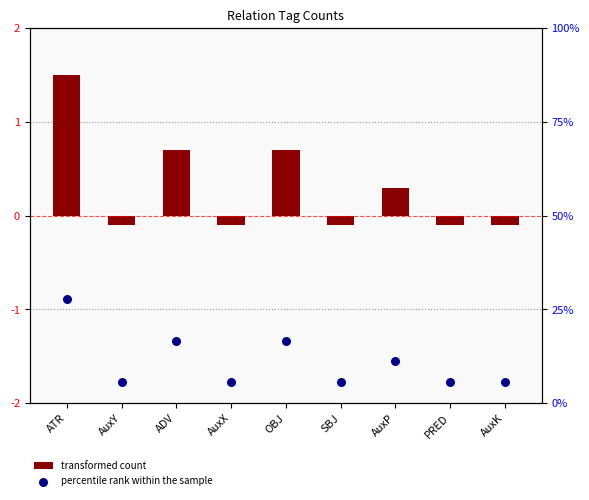

What is the total value across all series at AuxY?

5.5